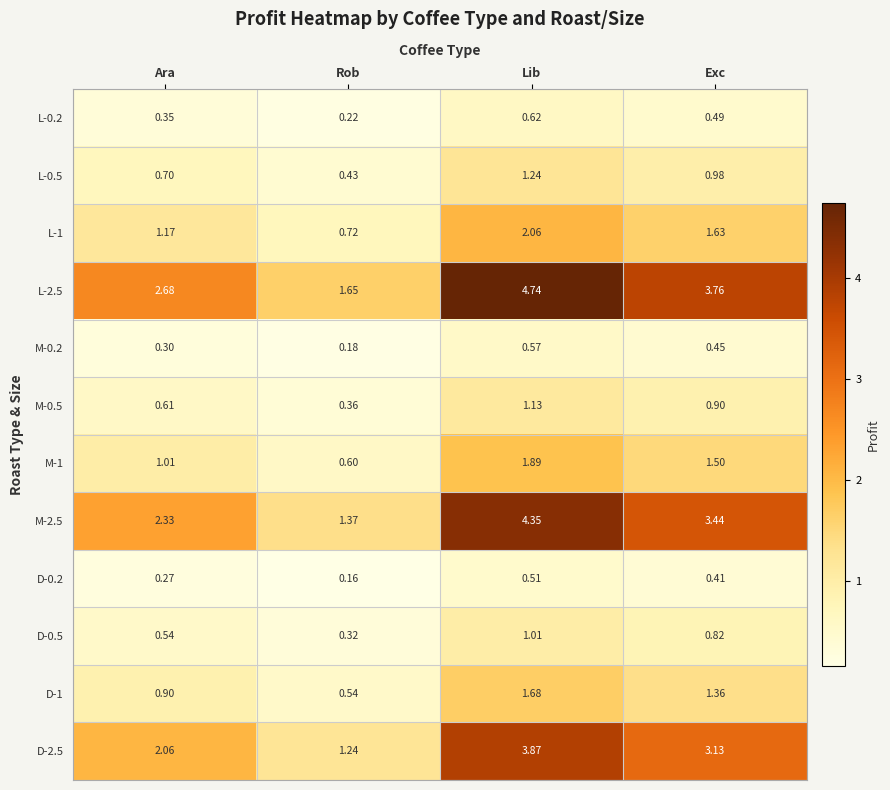

Which category has the lowest value in the M-1 series?

Rob